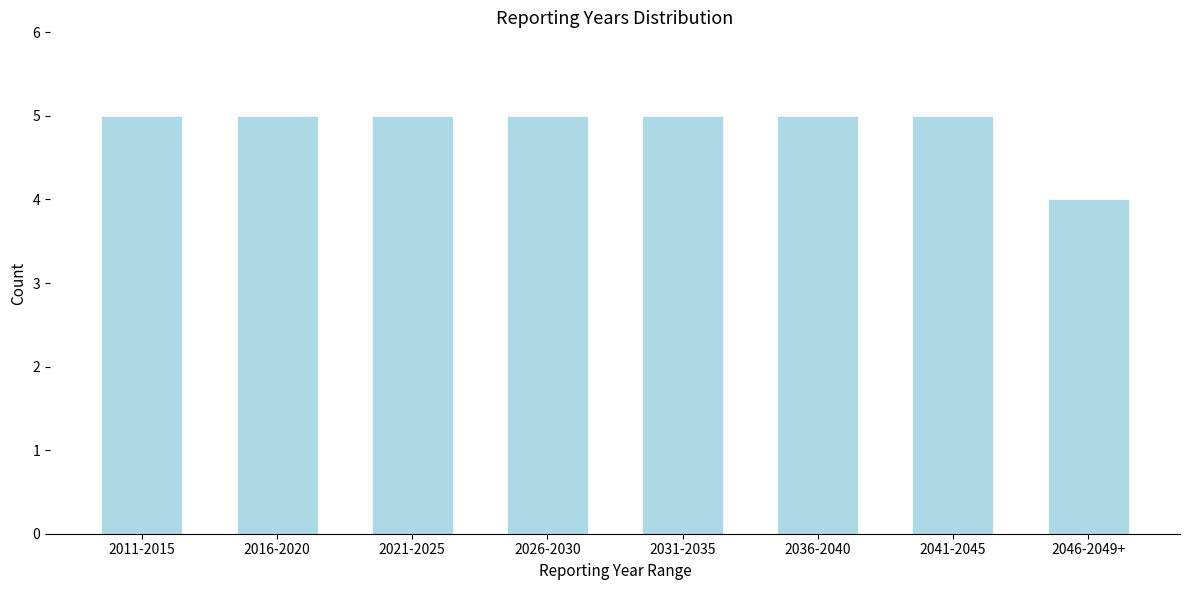

Reading right to left, transcribe all the data shown in this chart.

4	5	5	5	5	5	5	5